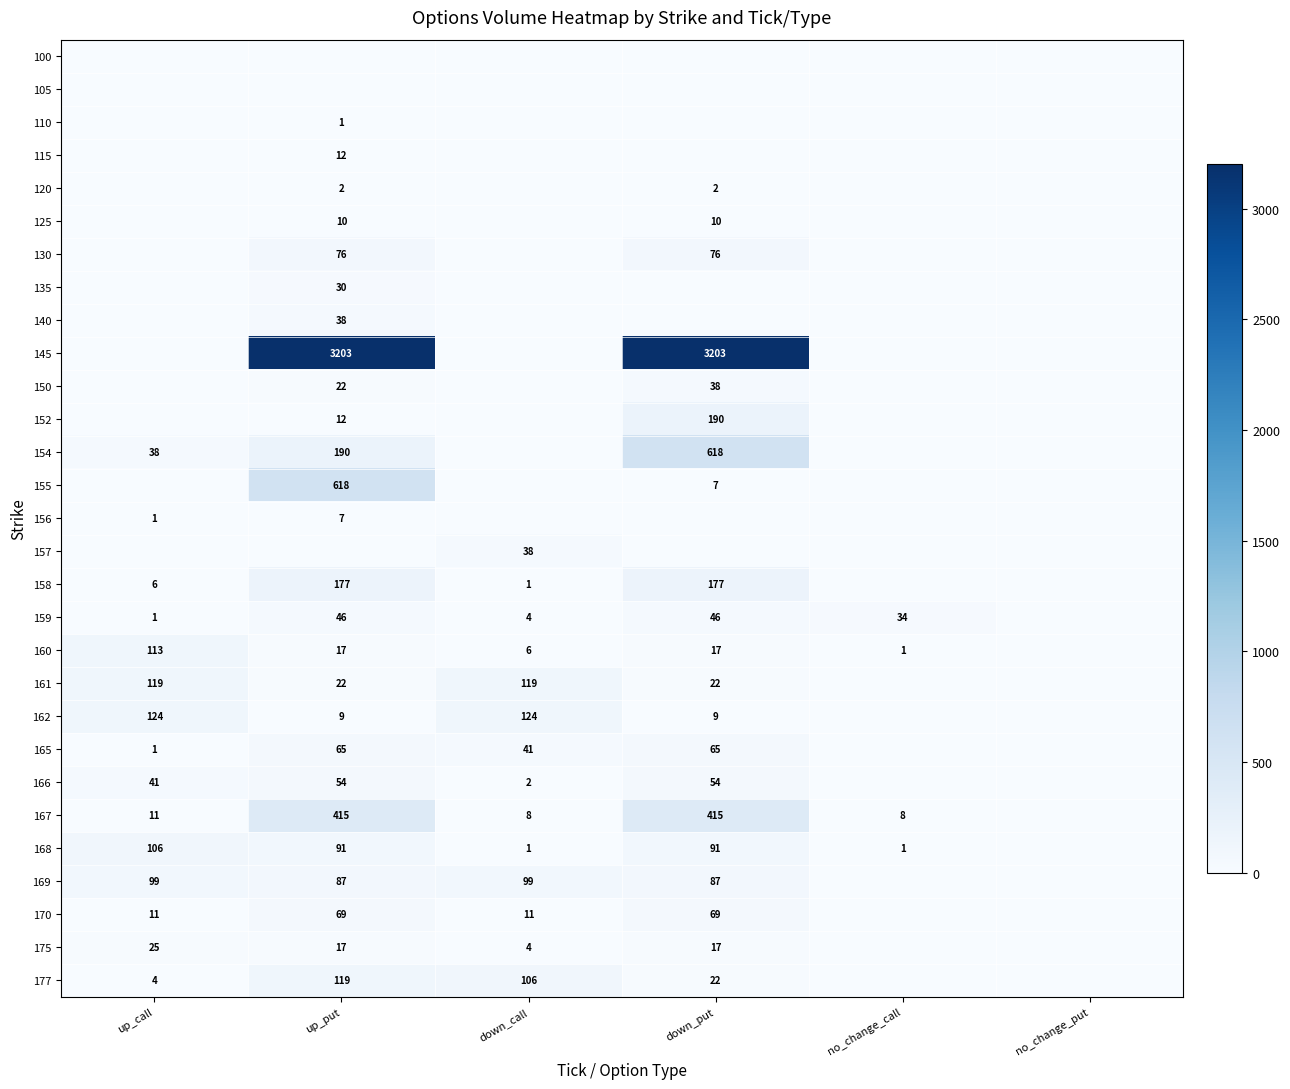

At how many categories does at least one series exceed 2062?

2